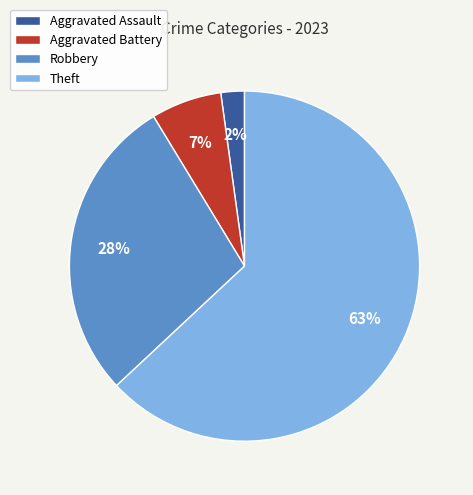

How many segments does this pie chart have?

4